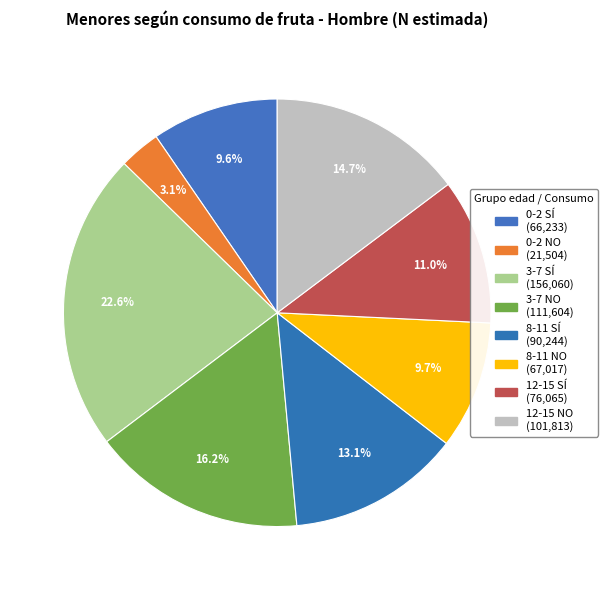

To the nearest percent, what is the combined percentage of 0-2 NO and 3-7 NO?

19%